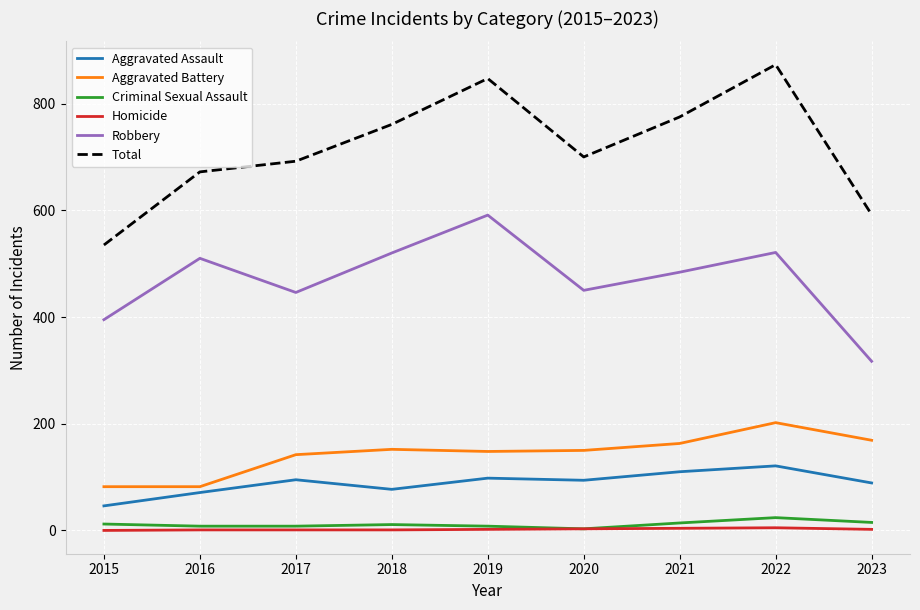

True or false: Aggravated Battery and Criminal Sexual Assault cross at least once.

False